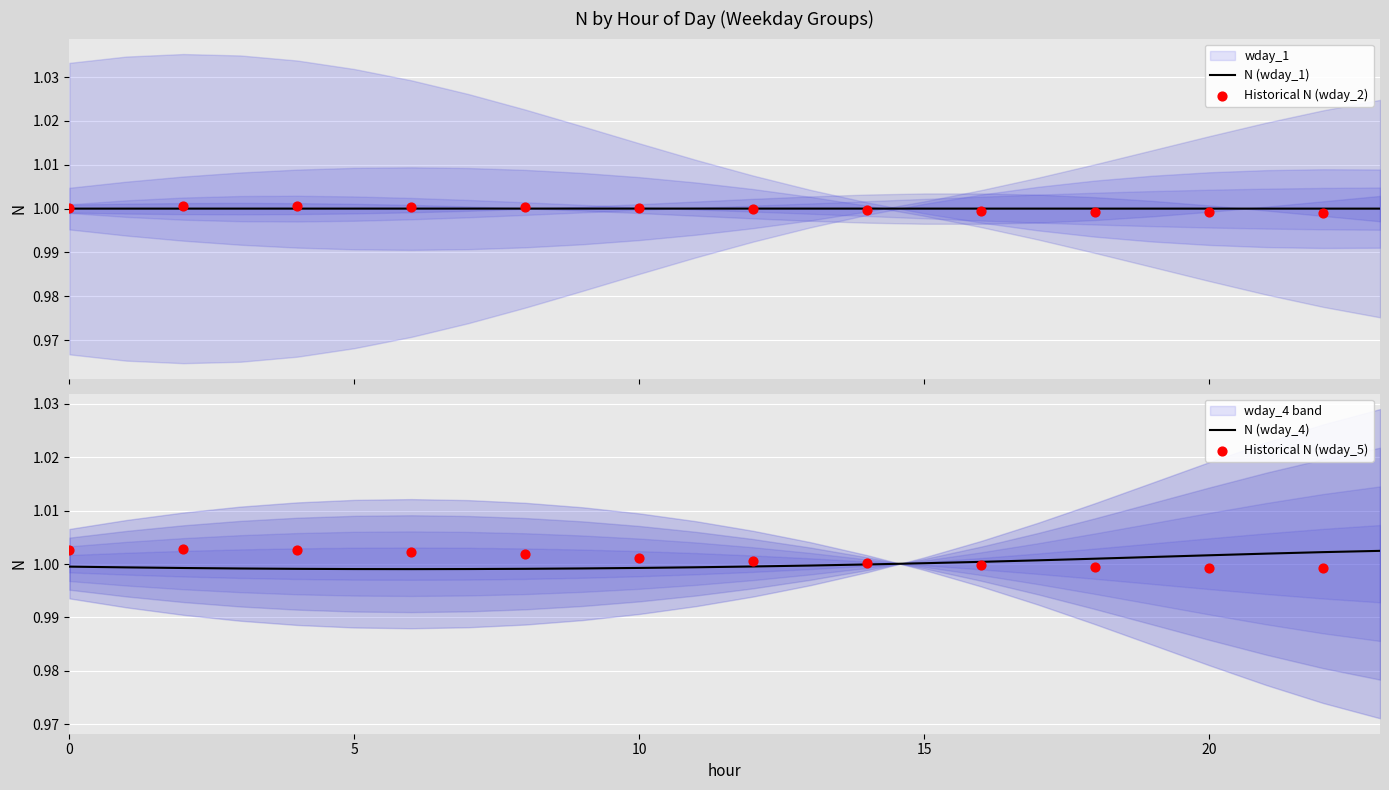

At how many categories does at least one series exceed 1?

24